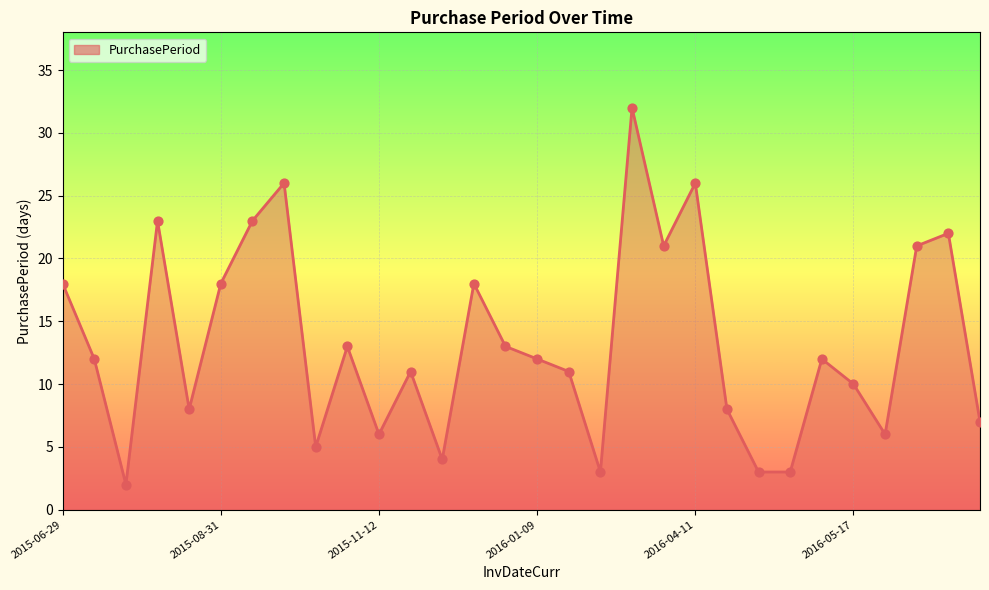

What is the difference between the maximum and minimum values?

30